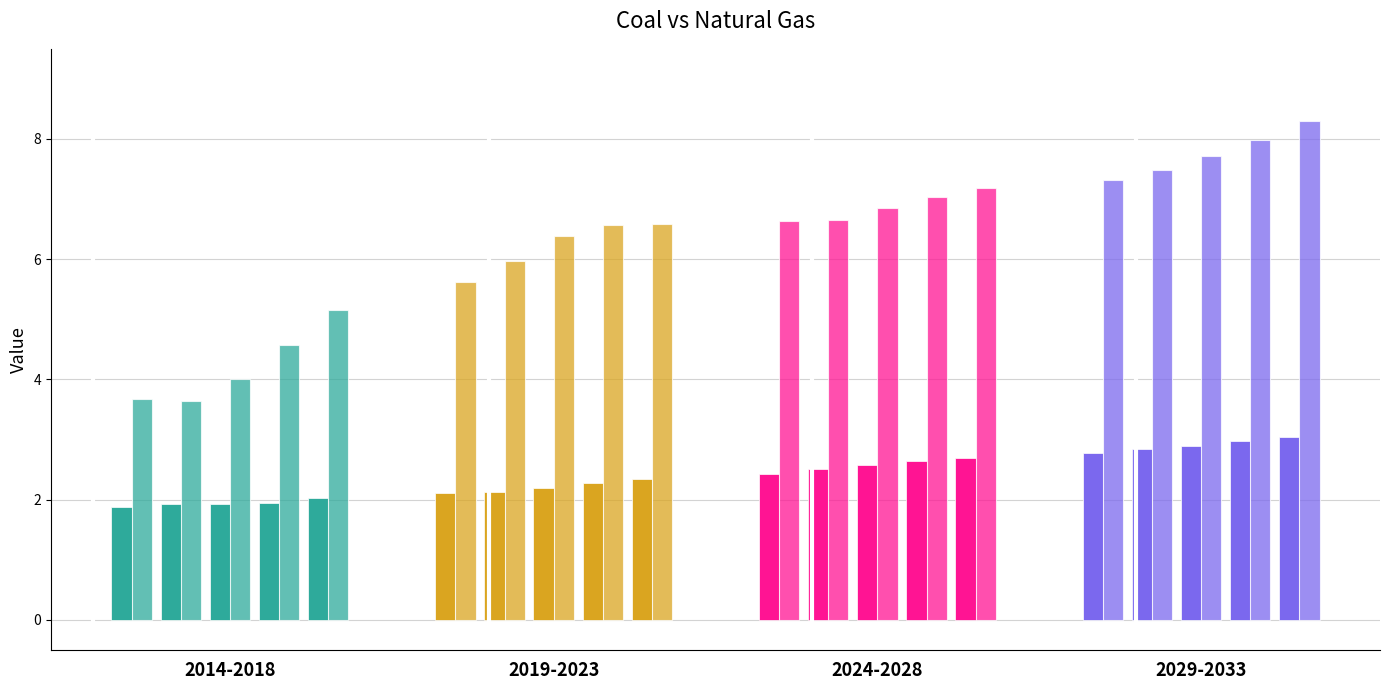

Which series has the largest total across all categories?

natural_gas